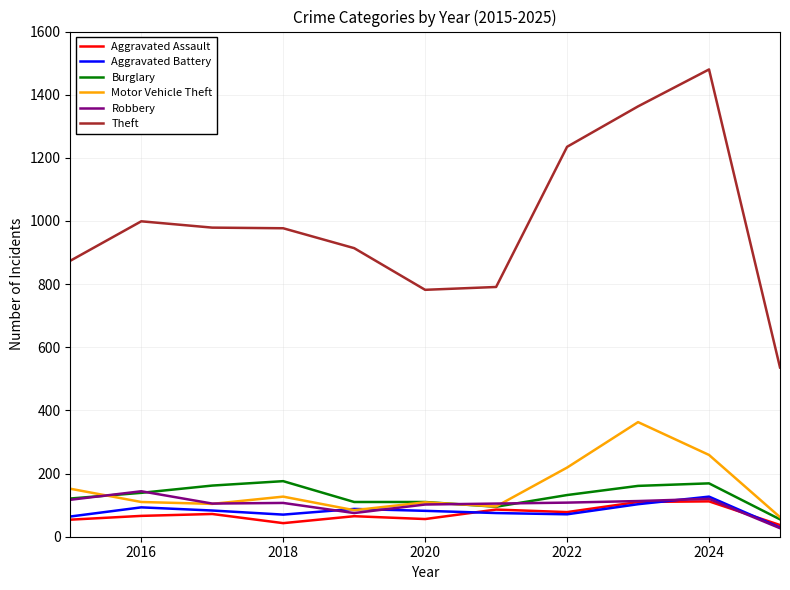

Which series has the largest total across all categories?

Theft